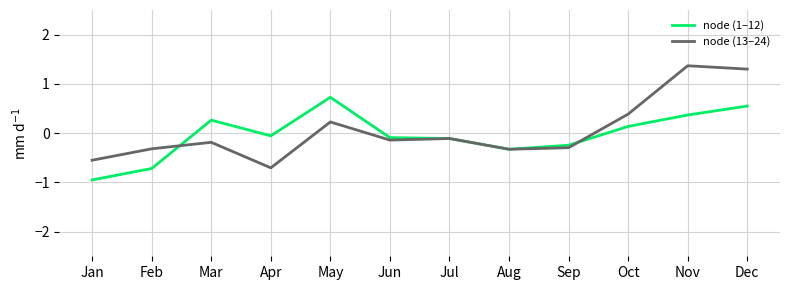

What is the difference between the maximum and second lowest values in the node (1–12) series?

1.4